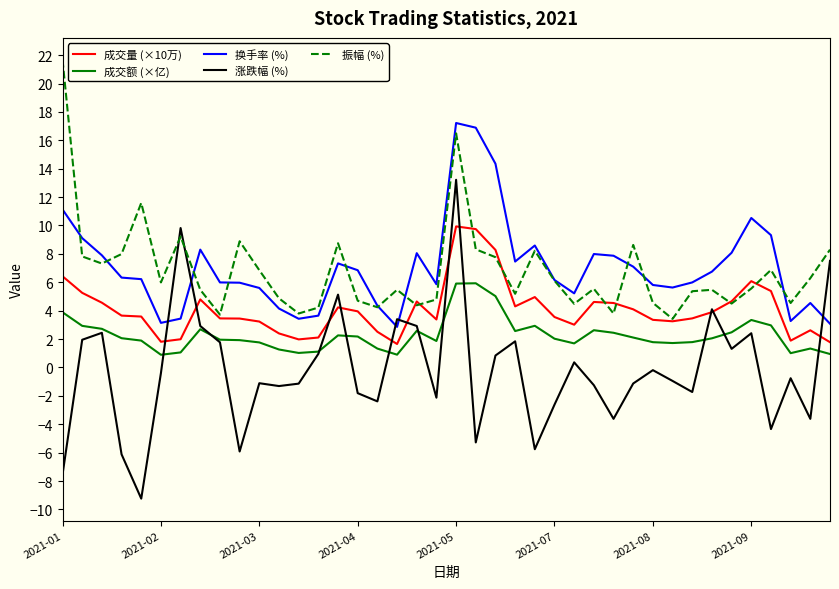

True or false: 成交量 (×10万) and 换手率 (%) cross at least once.

False